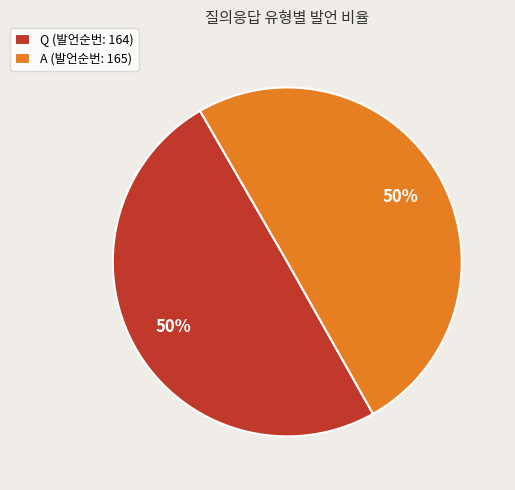

Is the sum of Q and A greater than half?

Yes